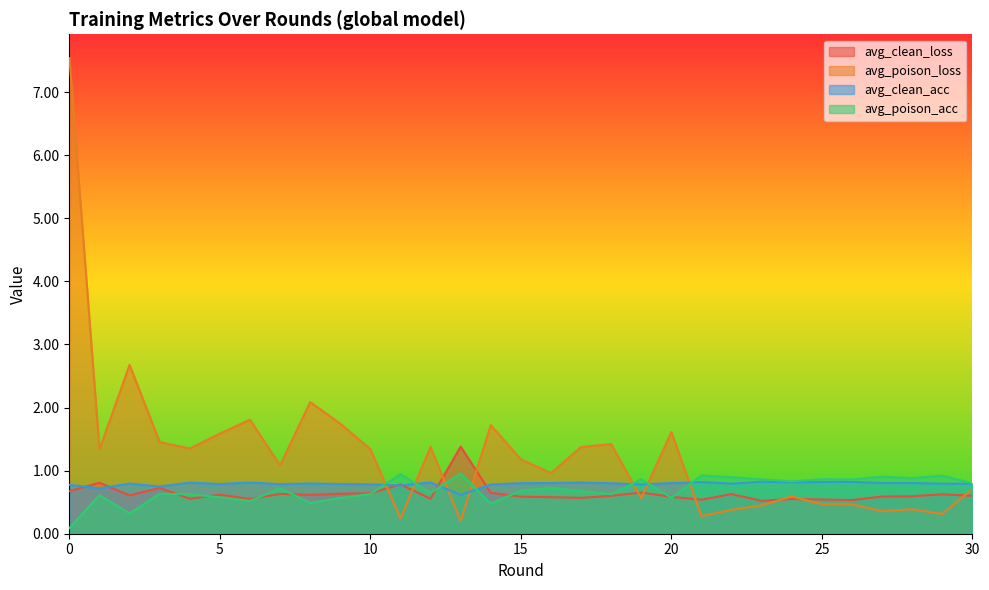

How many intersections are there between avg_poison_acc and avg_clean_loss?

9